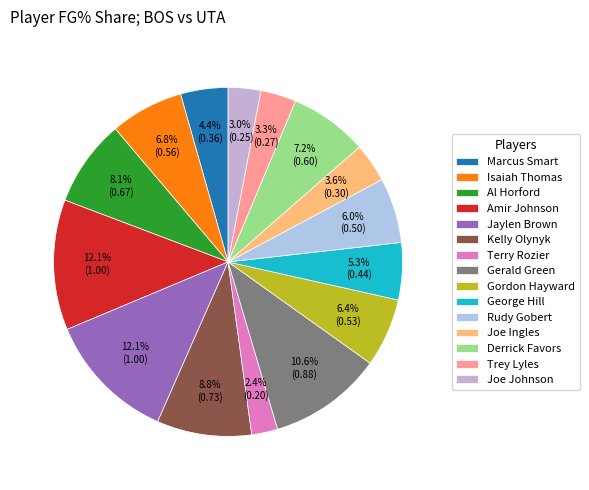

Rank the categories by value from lowest to highest.

Terry Rozier, Joe Johnson, Trey Lyles, Joe Ingles, Marcus Smart, George Hill, Rudy Gobert, Gordon Hayward, Isaiah Thomas, Derrick Favors, Al Horford, Kelly Olynyk, Gerald Green, Amir Johnson, Jaylen Brown